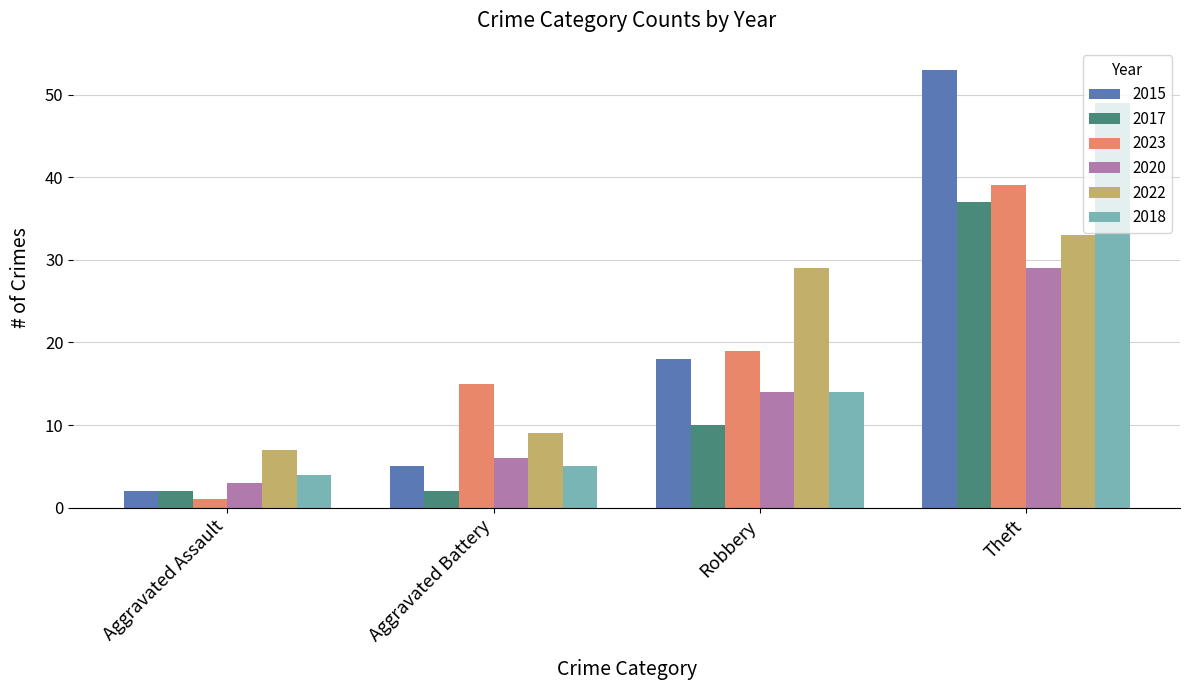

Is it true that 2017 equals 2 at Aggravated Assault?

True